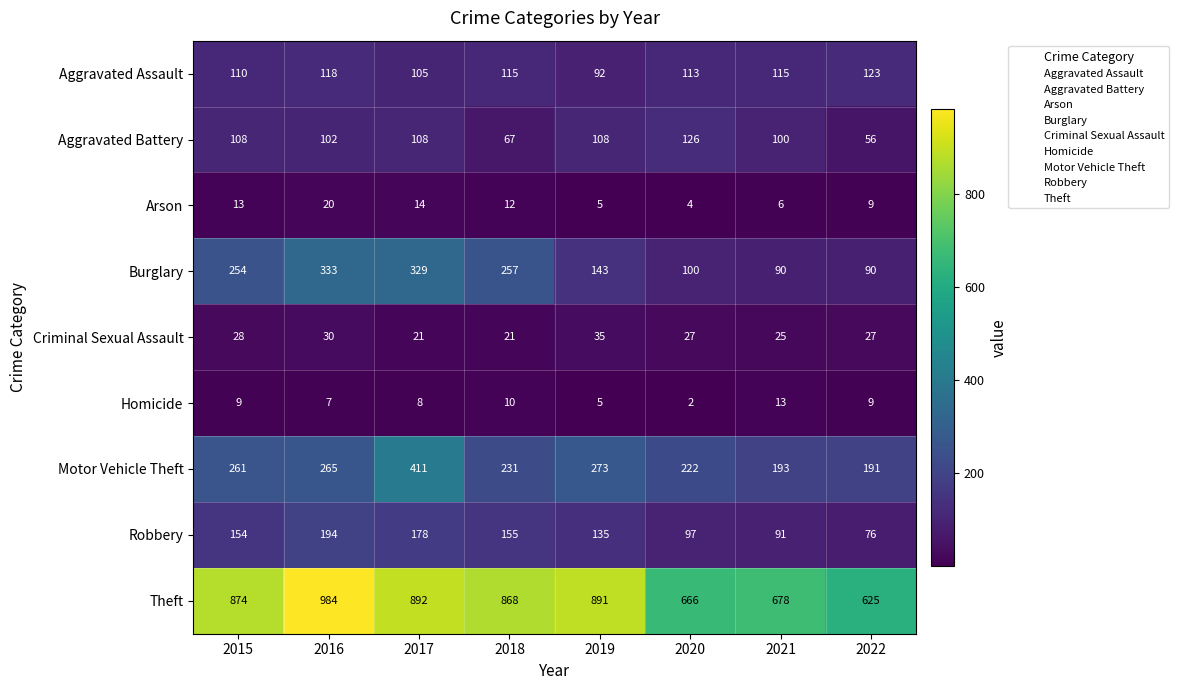

Is it true that Aggravated Assault equals 31 at 2017?

False